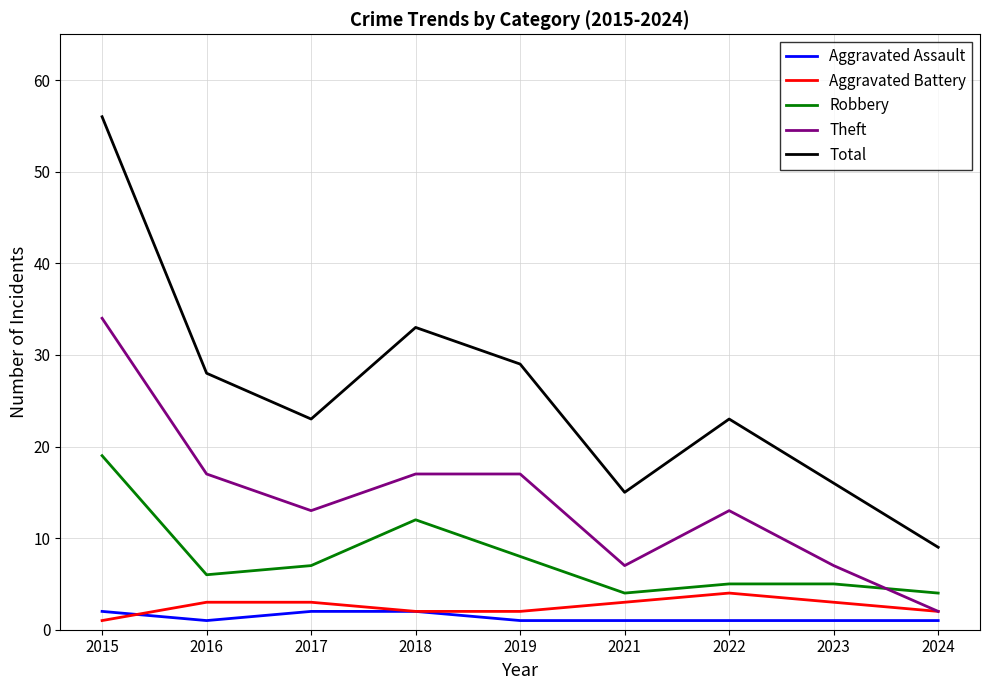

What is the sum of the Robbery values at 2019 and 2021?

12